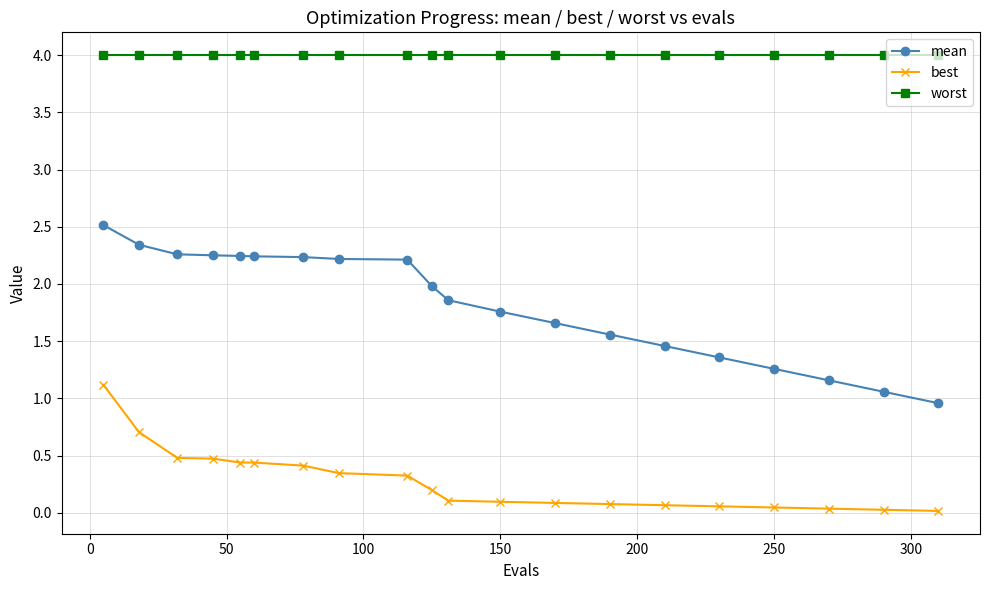

How many lines are shown in the chart?

3